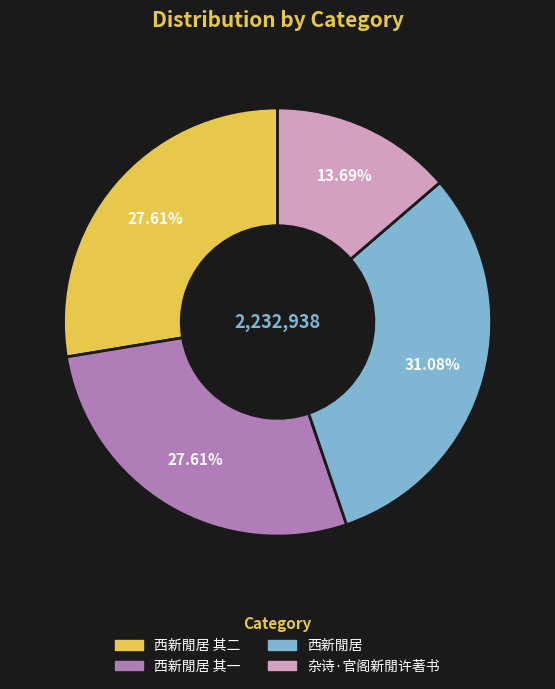

Count the number of slices in the pie.

4